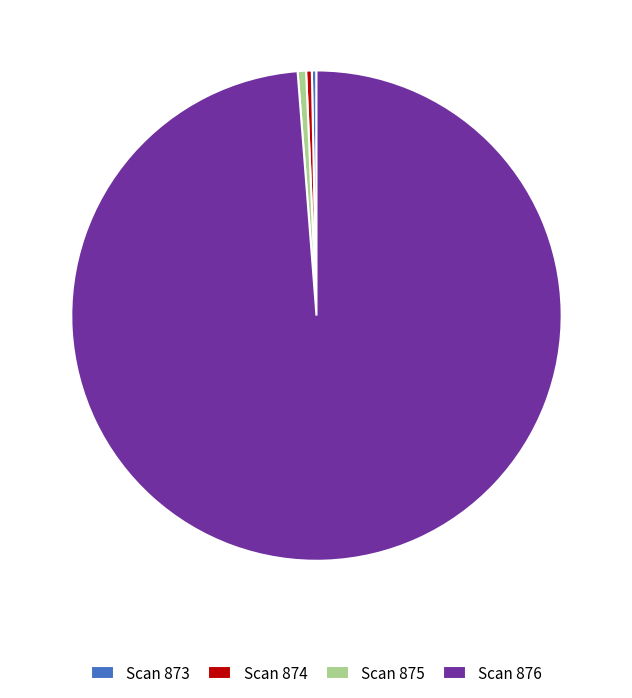

What is the ratio of the value at Scan 876 to the value at Scan 875?

178.7